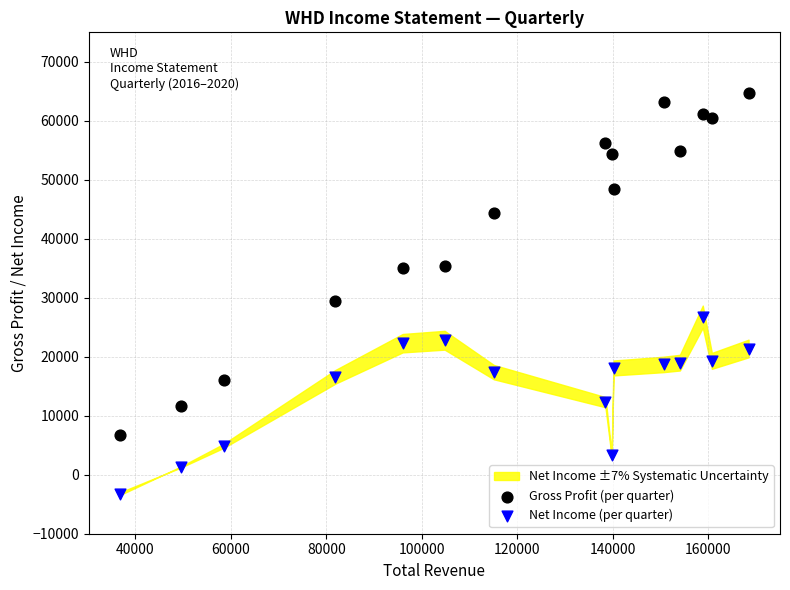

Which series contains the highest Y value?

Gross Profit (per quarter)